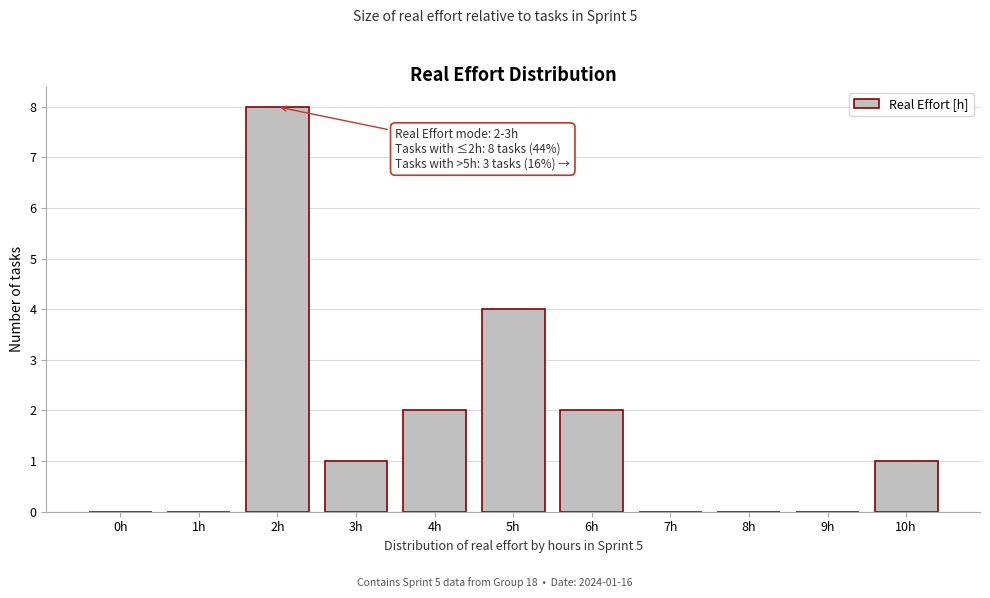

Reading left to right, list all the values displayed in this chart.

0h=0	1h=0	2h=8	3h=1	4h=2	5h=4	6h=2	7h=0	8h=0	9h=0	10h=1